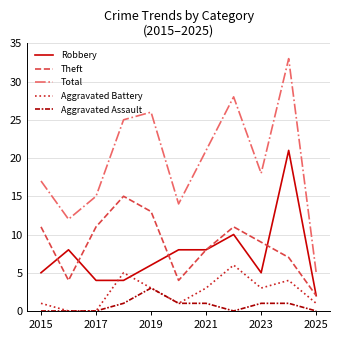

Which series has the widest spread of values?

Total